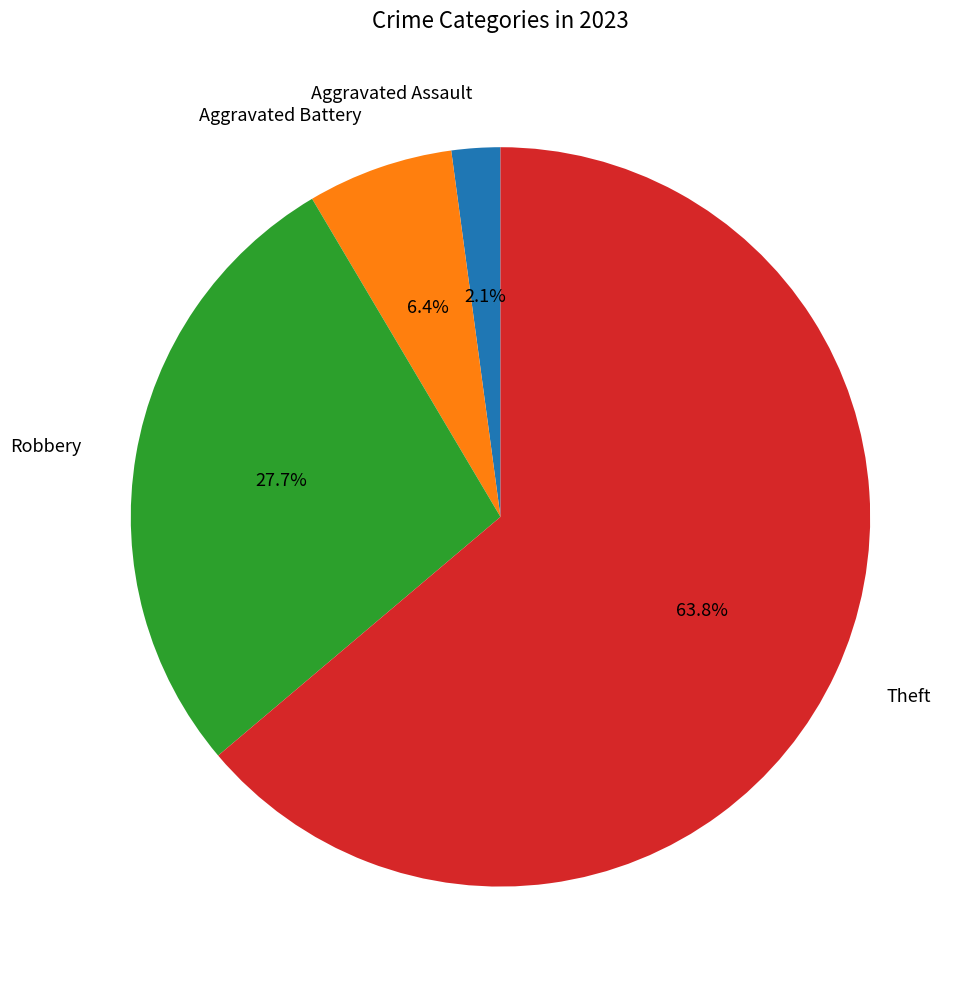

What is the smallest slice in the pie chart?

Aggravated Assault